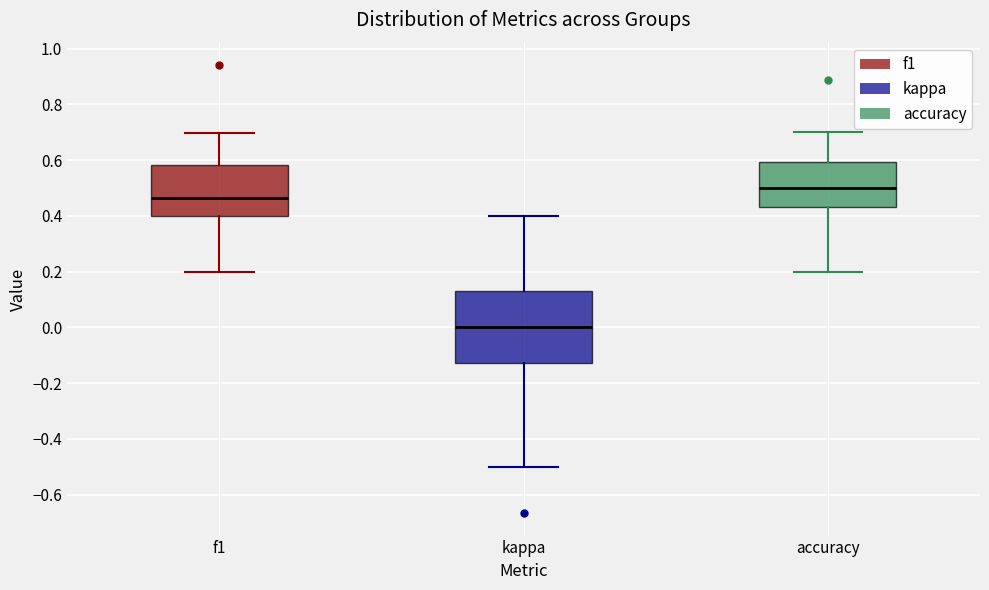

Which box's median line is the lowest?

kappa